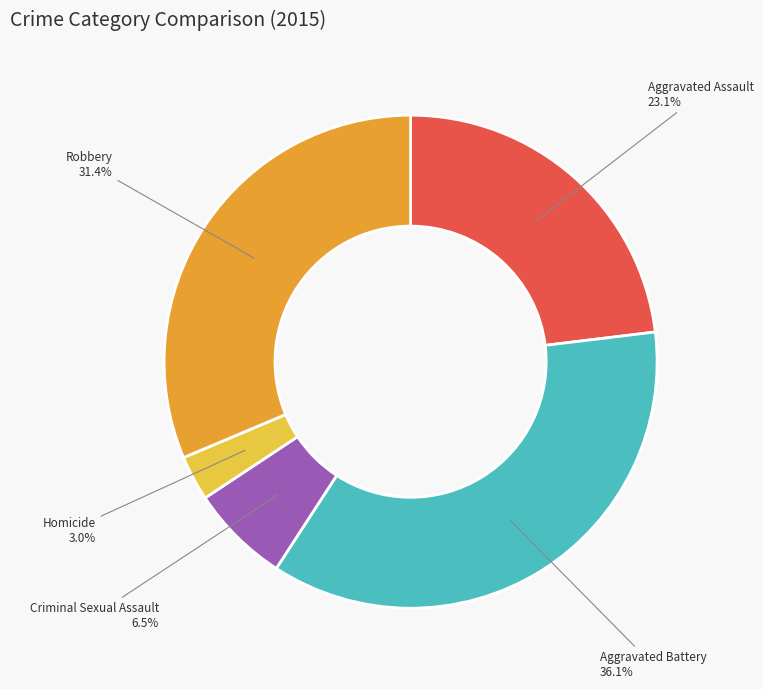

Combined, do Homicide and Aggravated Battery account for over 50%?

No